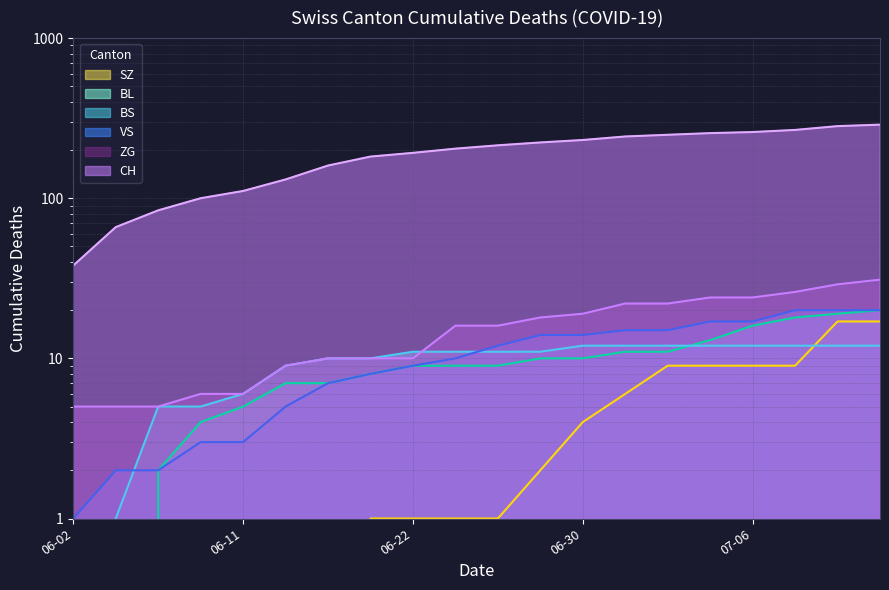

The value of BS at 2020-07-08 is 3. True or false?

False